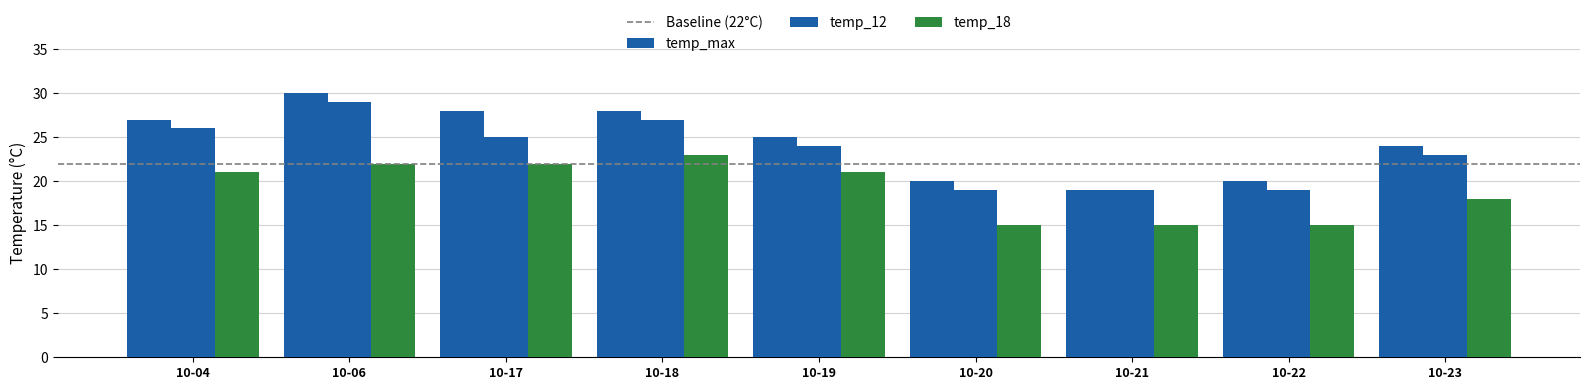

Count the temp_12 values in the range 19 to 26.

7